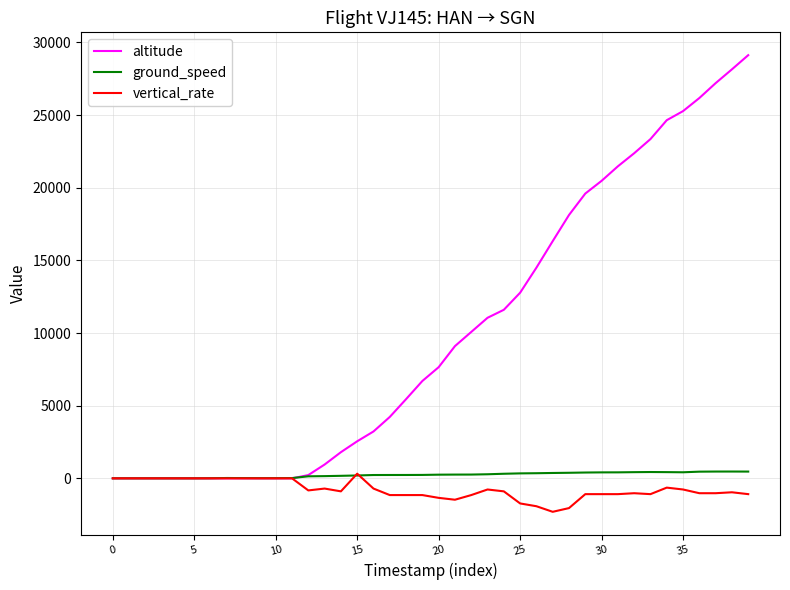

How many lines are shown in the chart?

3